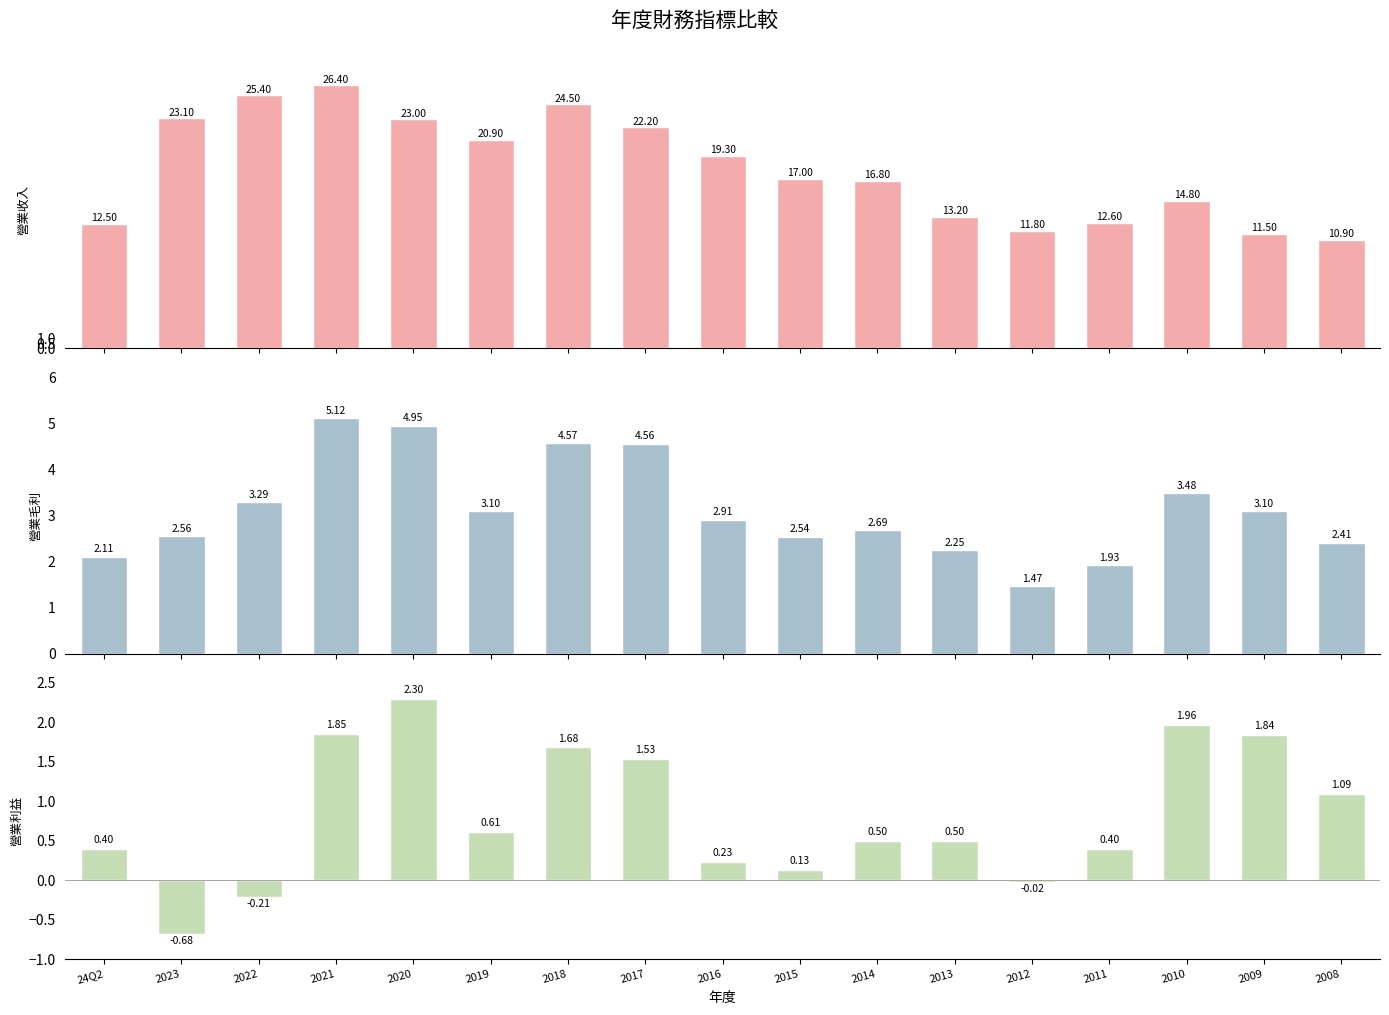

List the series in order of their peak value, lowest first.

營業利益, 營業毛利, 營業收入